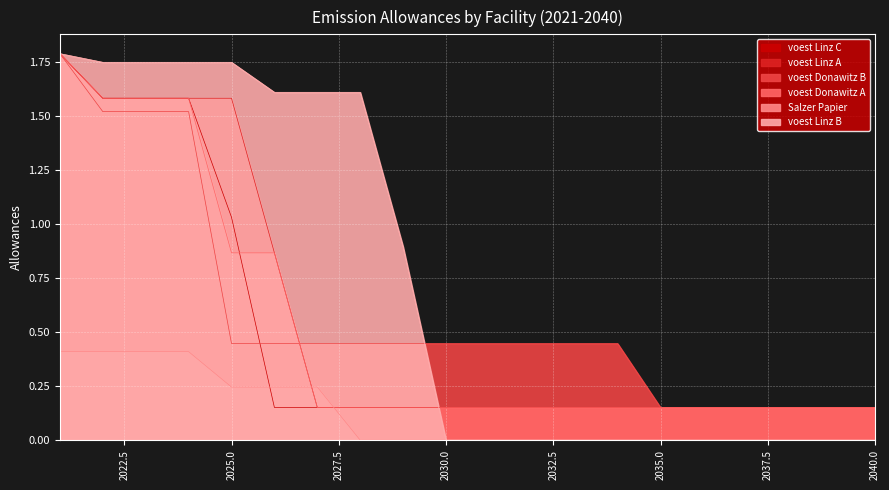

Where do voest Linz A and voest Linz C first cross each other?

2026 and 2027